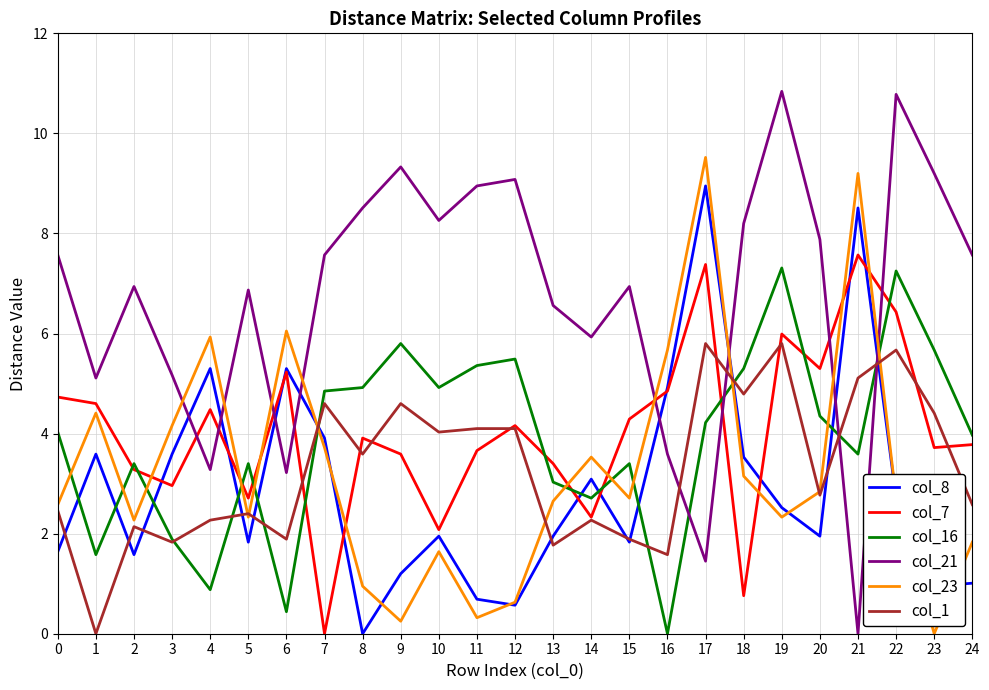

What is the maximum value shown in the chart?

10.8